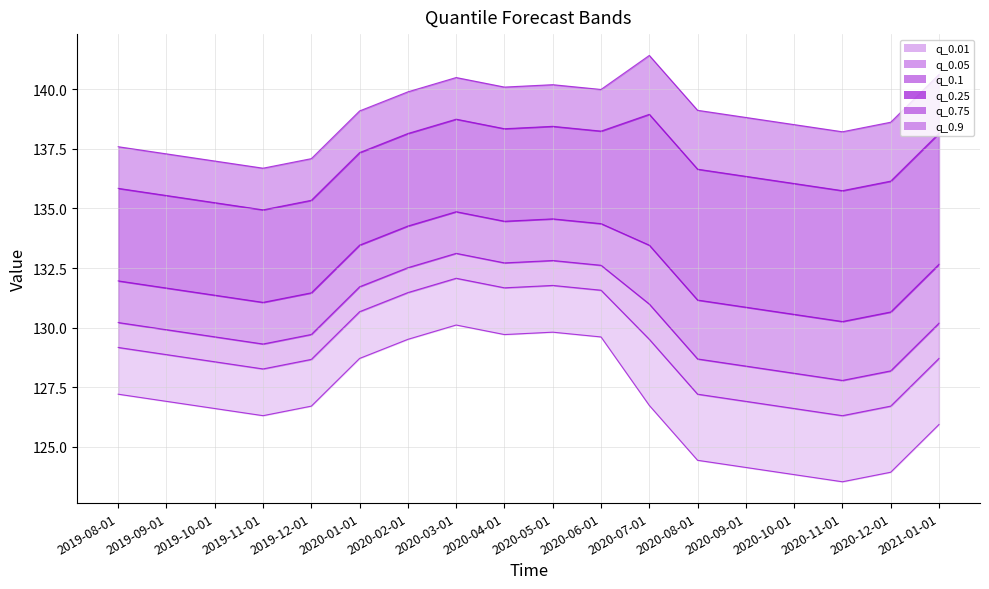

How many lines are shown in the chart?

6